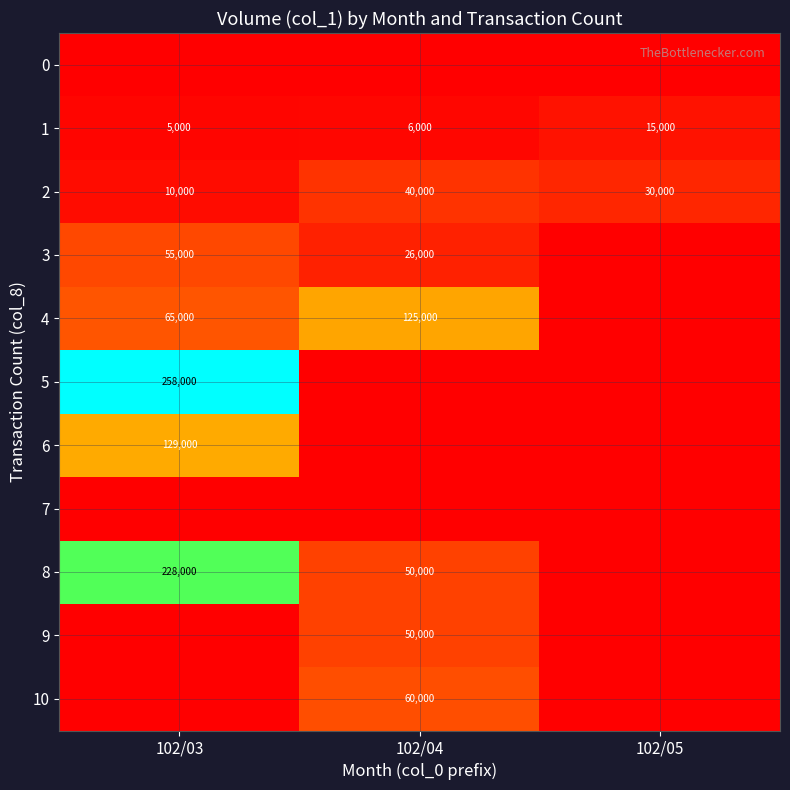

True or false: 9 has a value of 24987 at 102/04.

False